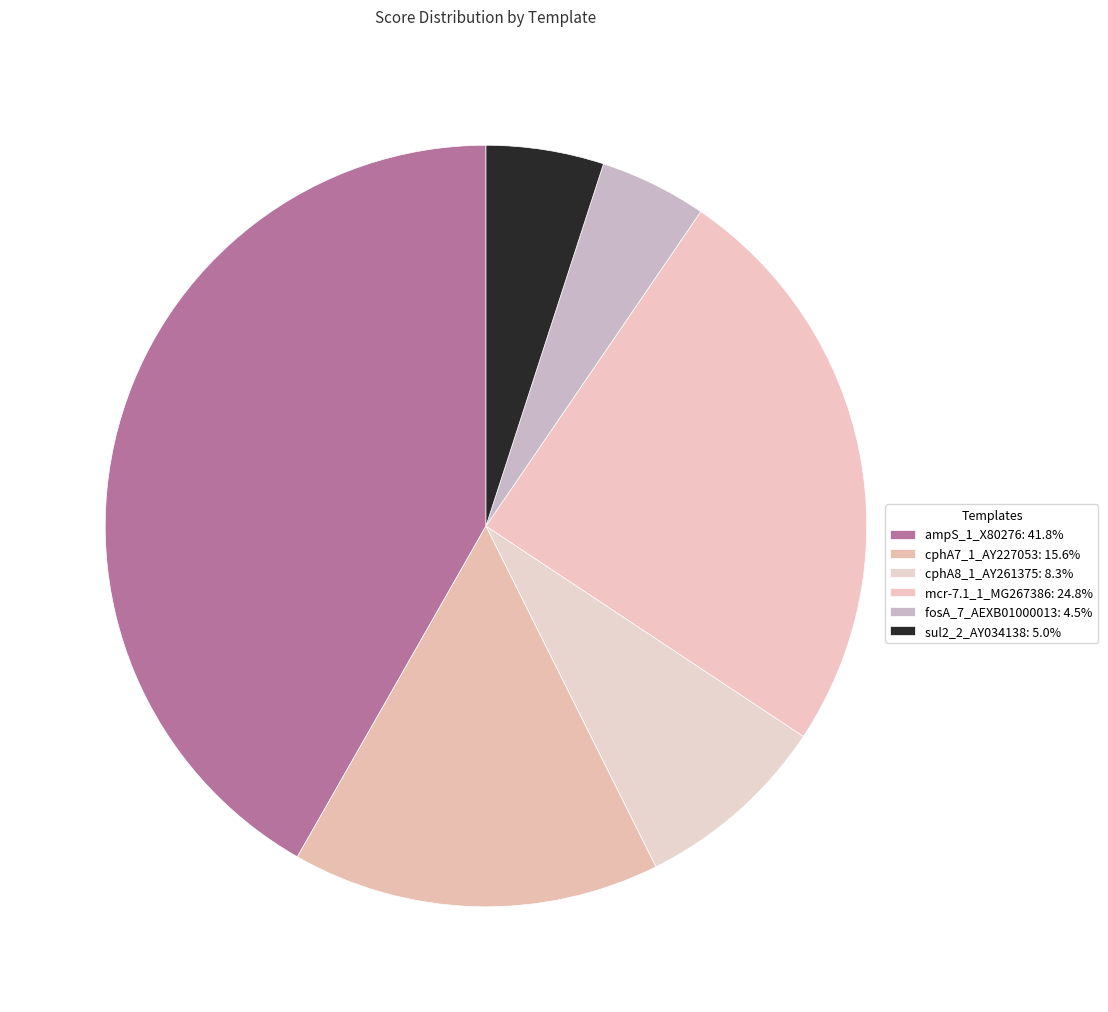

How many slices are in this pie chart?

6